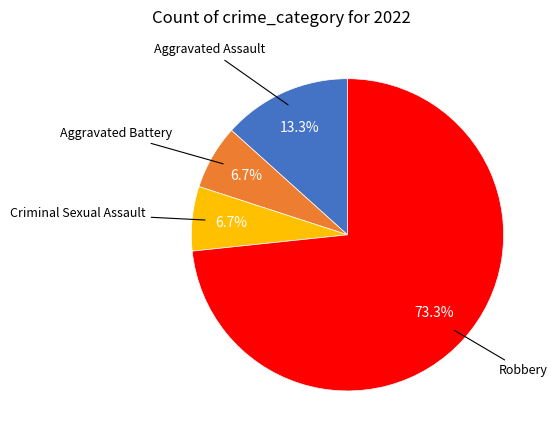

Is it true that Robbery is 73% of the pie?

True